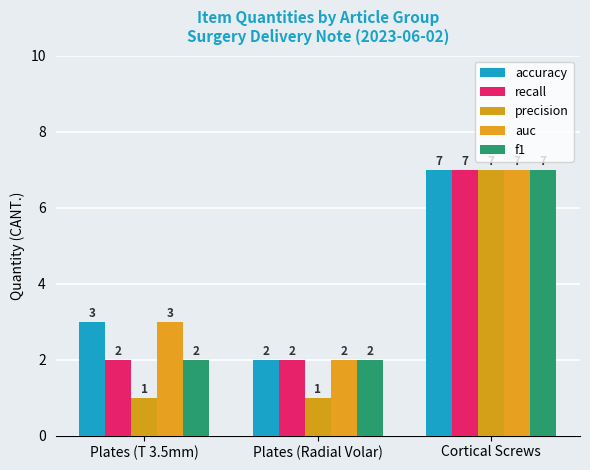

At which label does f1 reach its peak?

Cortical Screws